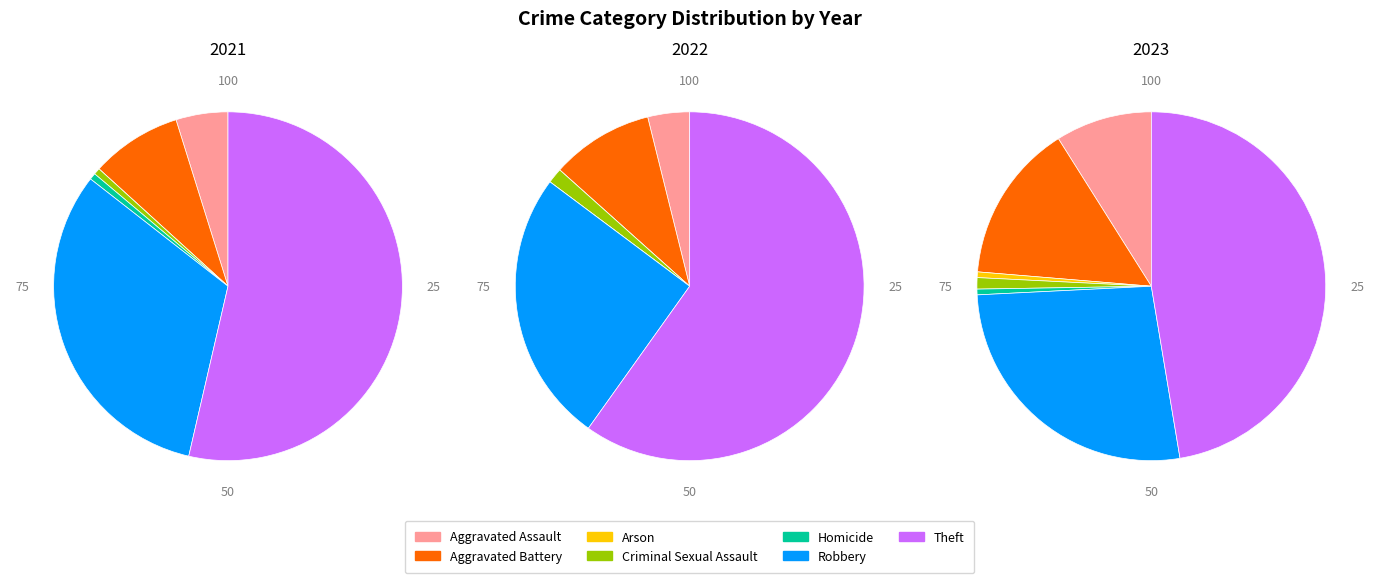

How many segments does this pie chart have?

7